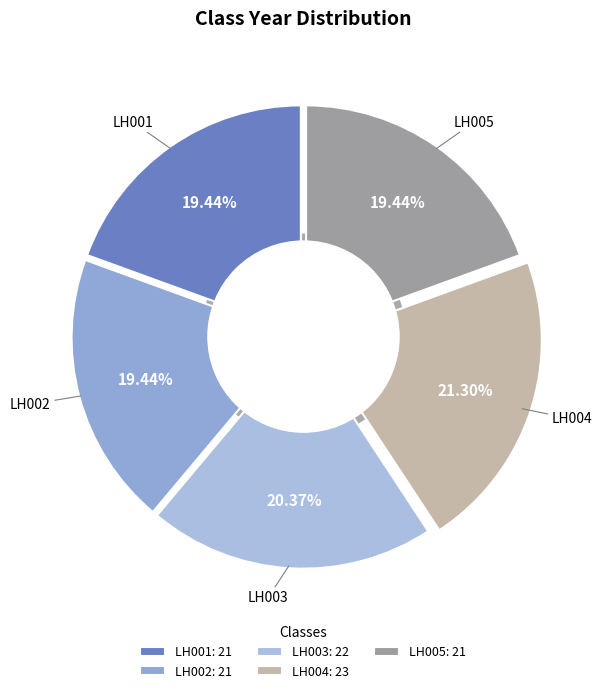

How many slices are in this pie chart?

5